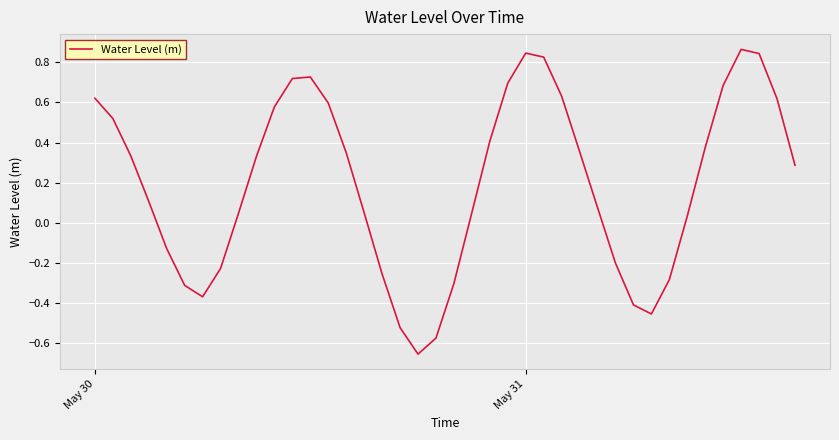

At which label does the data first exceed 0?

May 30